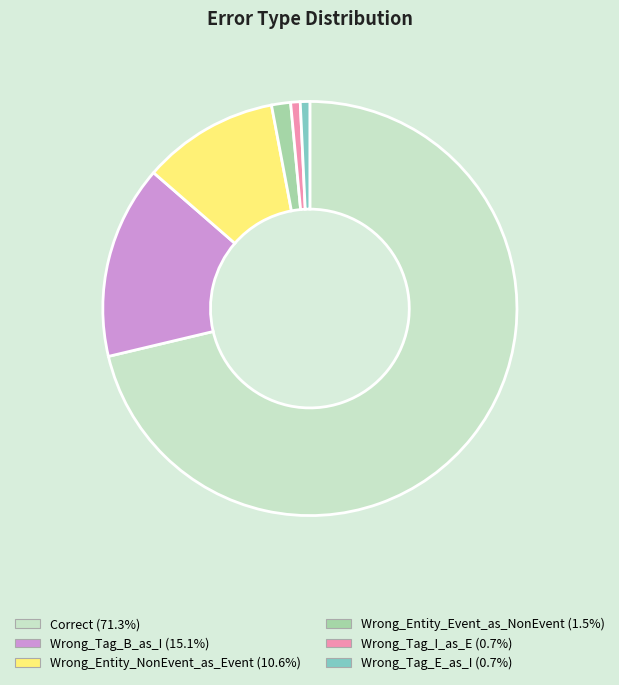

Is there any slice that represents more than half of the pie?

Yes